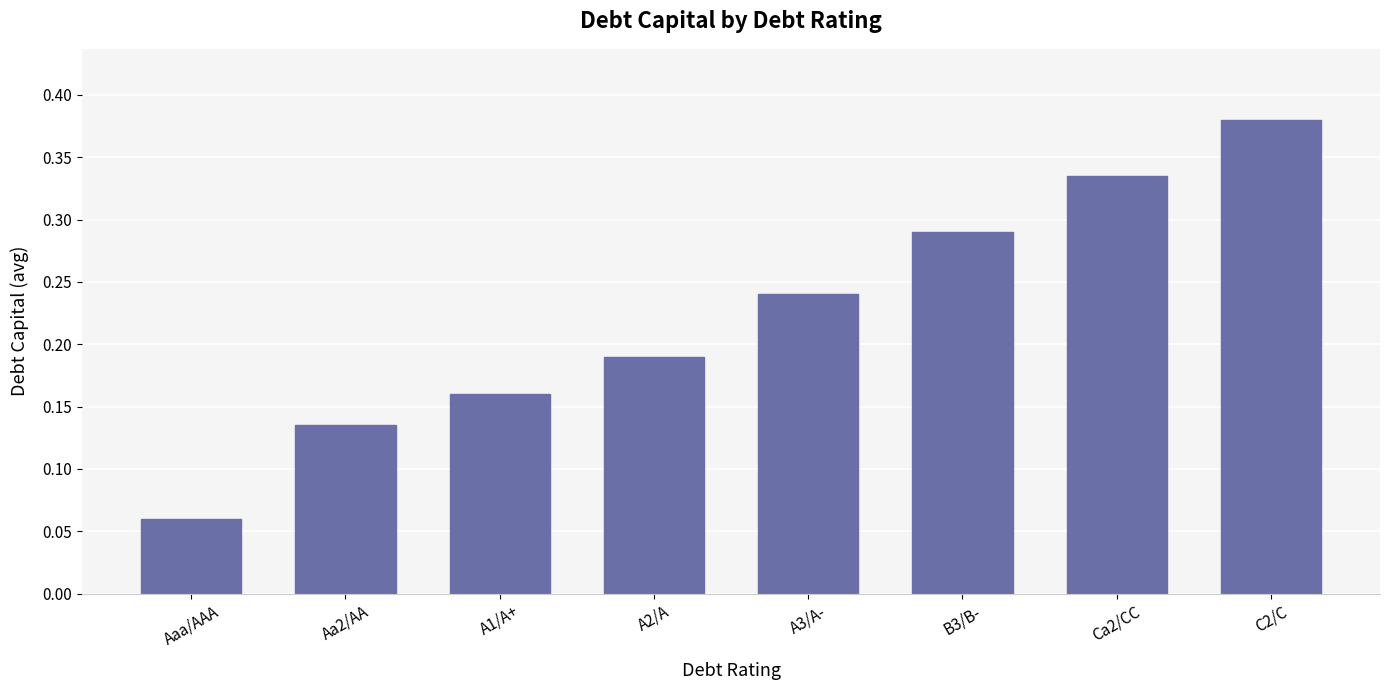

What is the label of the 3rd bar from the right?

B3/B-